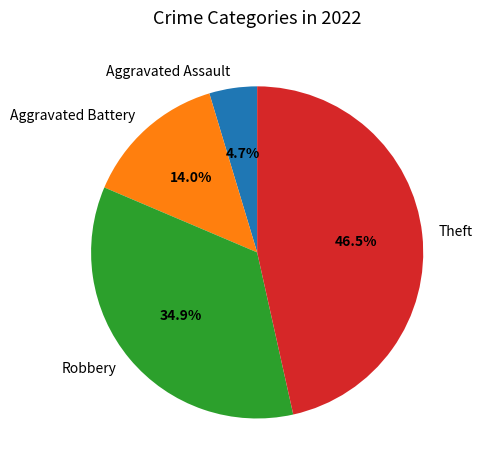

Which slice is the largest?

Theft